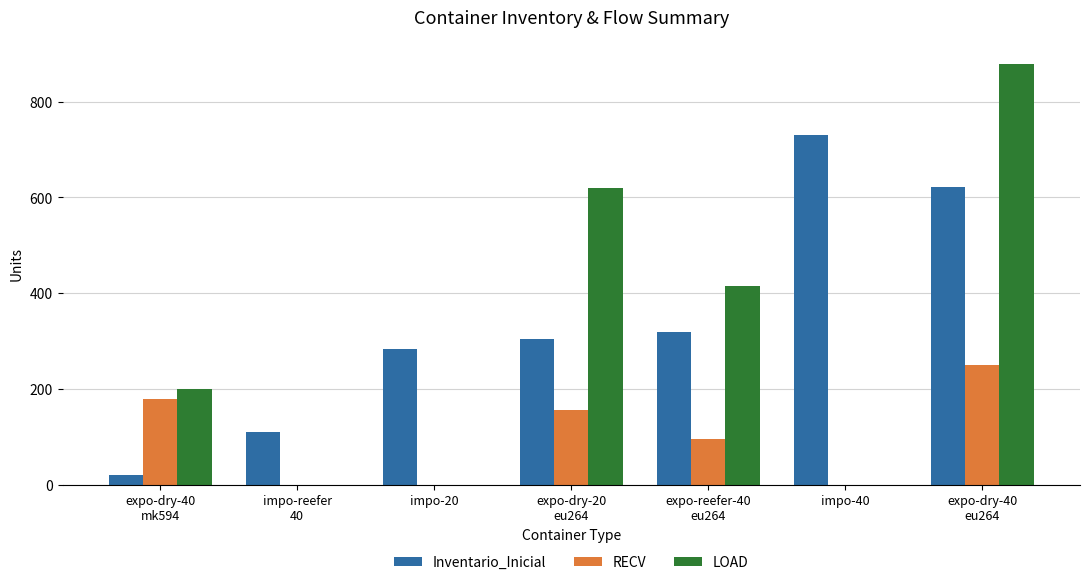

What is the maximum value shown in the chart?

879